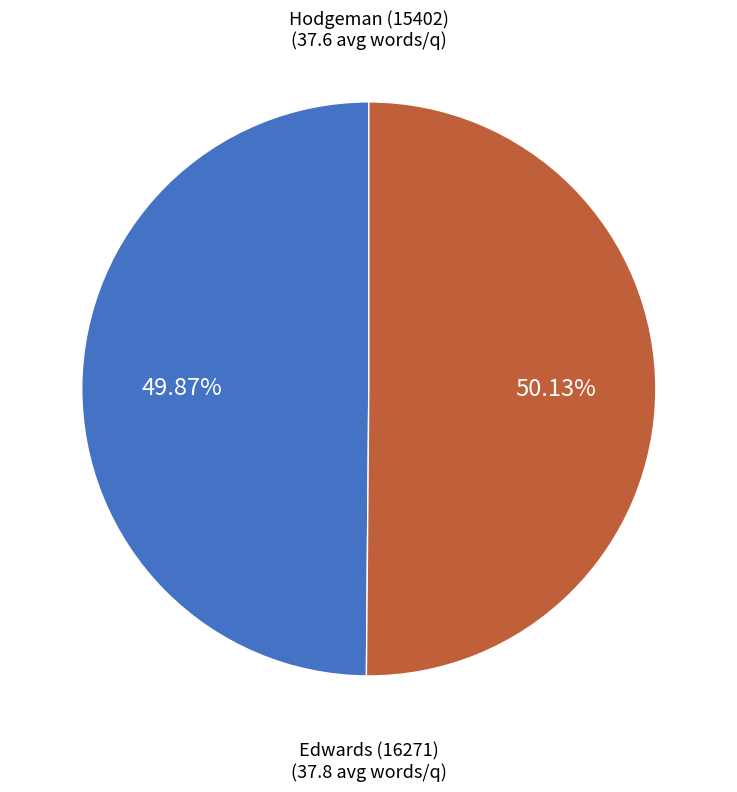

Is there any slice that represents more than half of the pie?

Yes